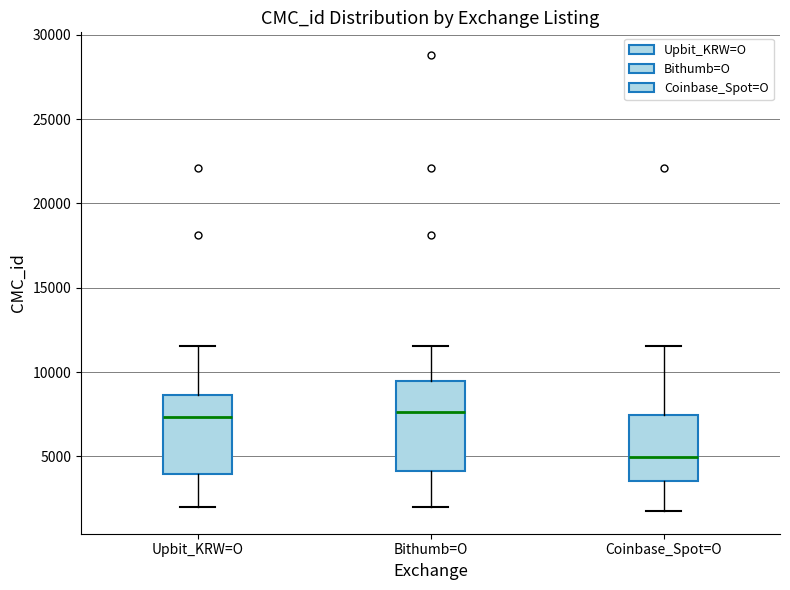

Which box has the lowest median line?

Coinbase_Spot=O